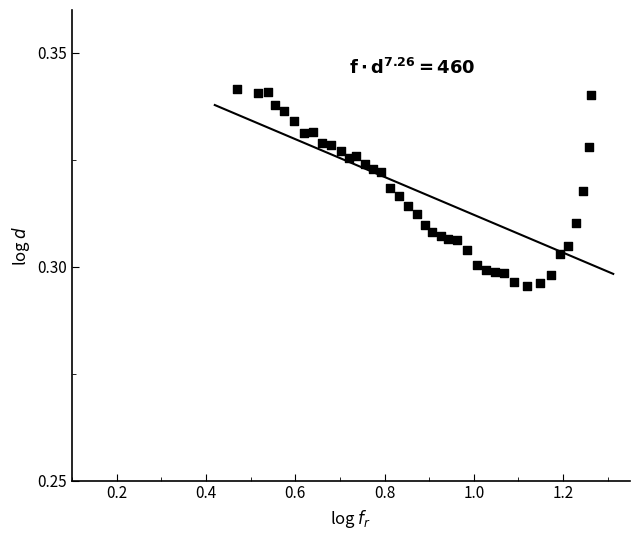

What is the range of X values (max minus min)?

0.8